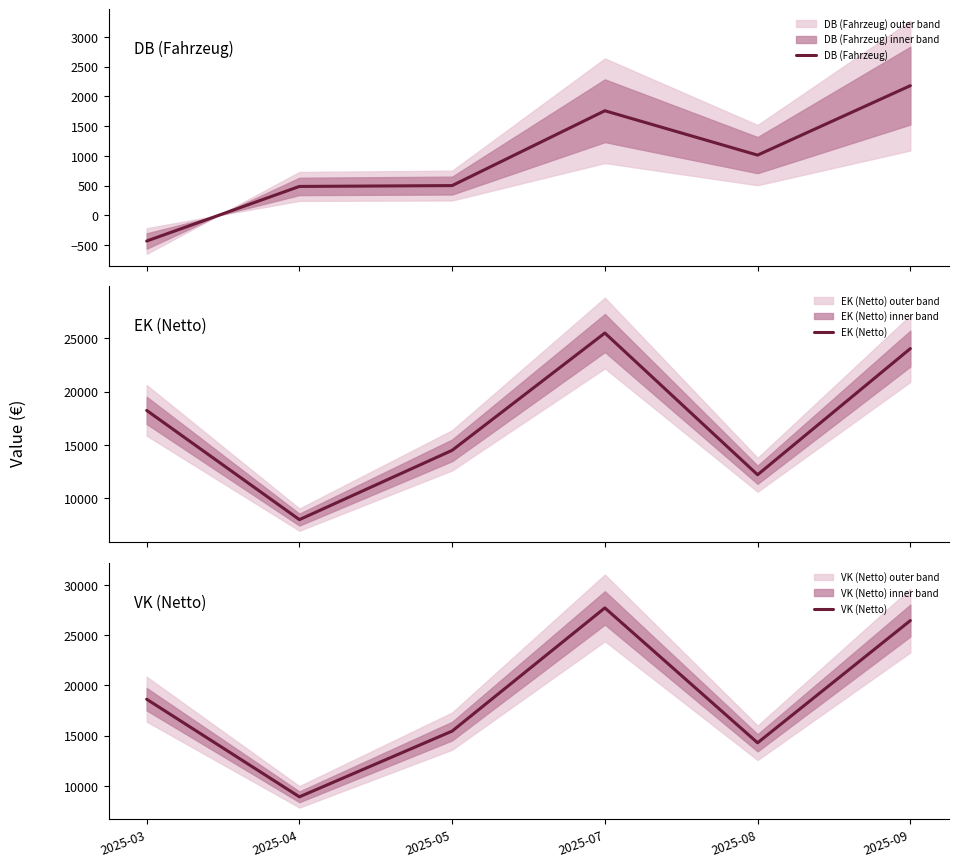

How many interior local valleys does the VK (Netto) series have?

2